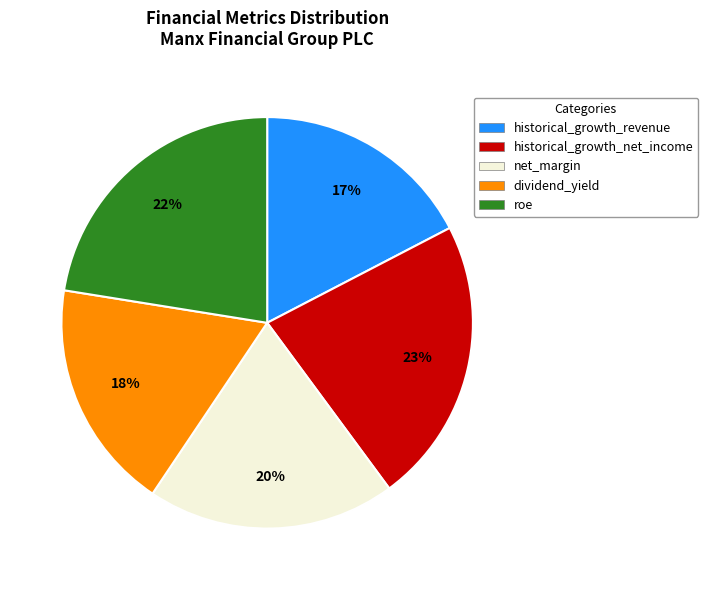

To the nearest percent, what is the average slice percentage?

20%